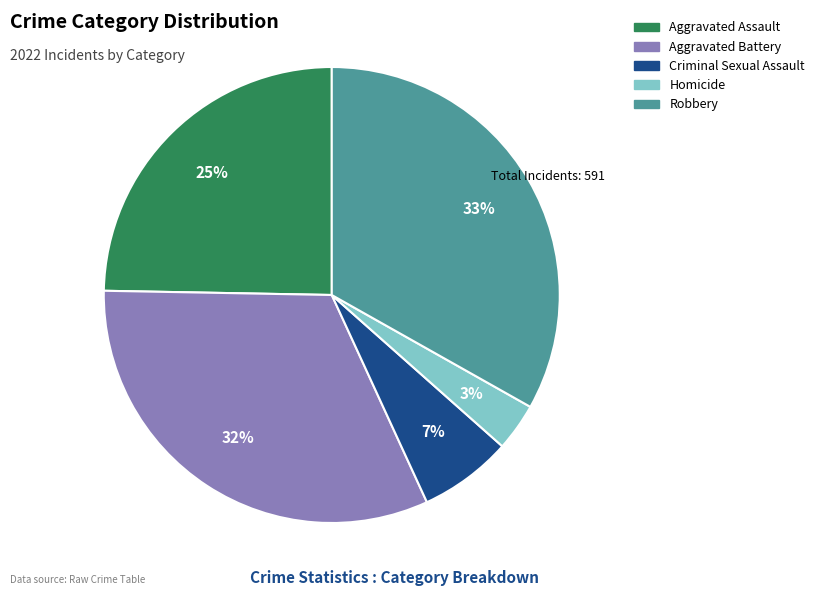

Is there any slice that represents more than half of the pie?

No